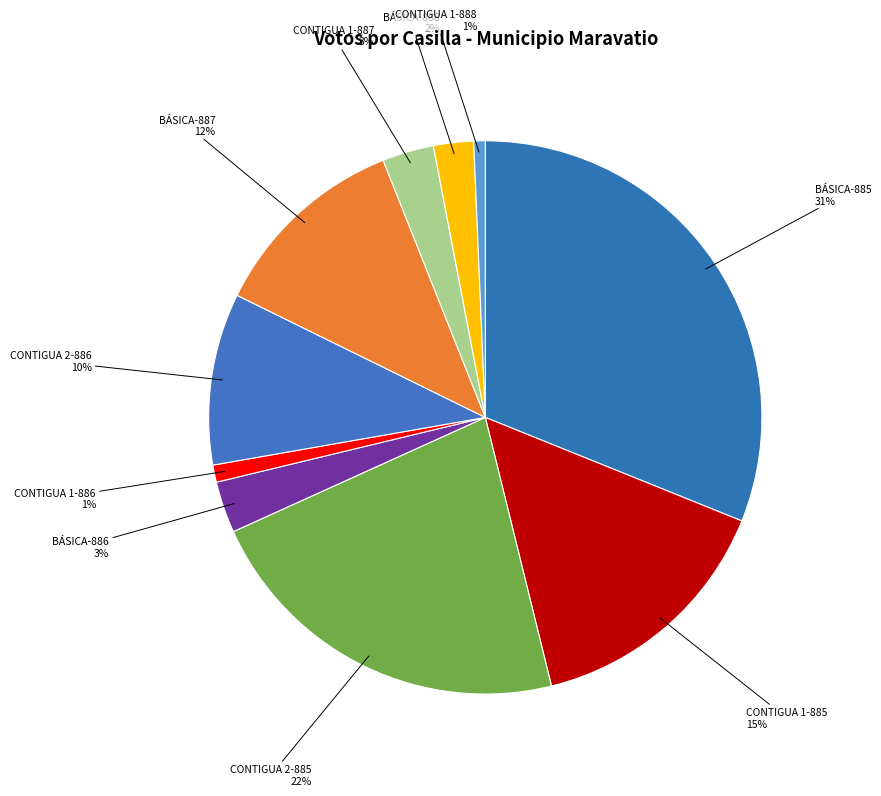

Does any single category account for the majority?

No